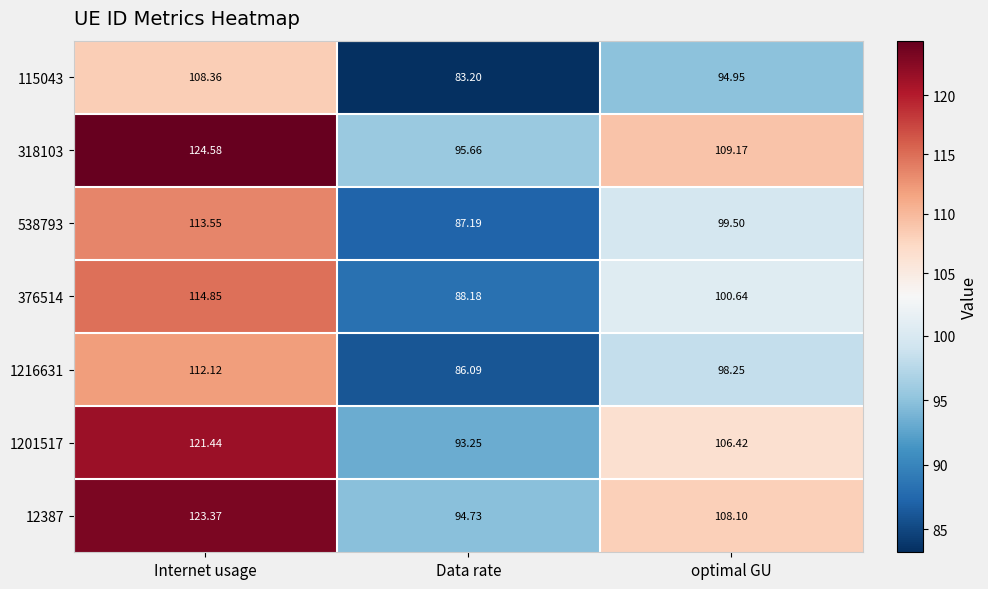

Where is 376514 nearest to the value 101?

optimal GU